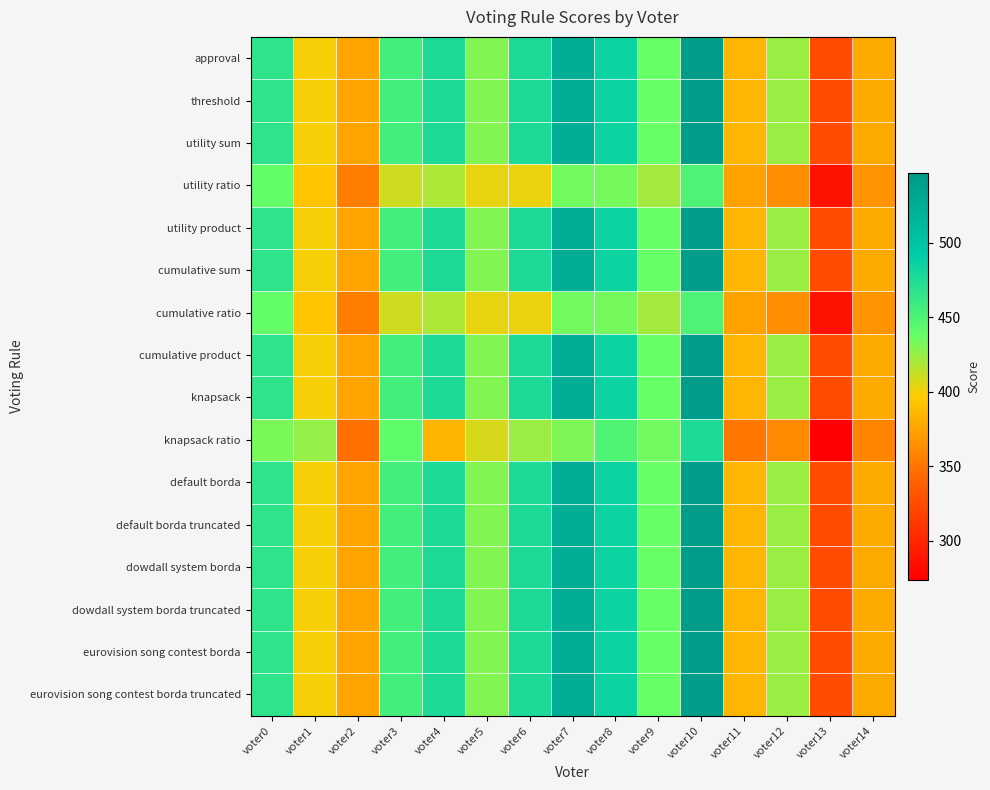

Reading right to left, extract all data points from this chart.

approval: voter14=379	voter13=326	voter12=424	voter11=385	voter10=542	voter9=438	voter8=485	voter7=525	voter6=476	voter5=430	voter4=476	voter3=456	voter2=376	voter1=399	voter0=468
threshold: voter14=379	voter13=326	voter12=424	voter11=385	voter10=542	voter9=438	voter8=485	voter7=525	voter6=476	voter5=430	voter4=476	voter3=456	voter2=376	voter1=399	voter0=468
utility sum: voter14=379	voter13=326	voter12=424	voter11=385	voter10=542	voter9=438	voter8=485	voter7=525	voter6=476	voter5=430	voter4=476	voter3=456	voter2=376	voter1=399	voter0=468
utility ratio: voter14=367	voter13=286	voter12=364	voter11=375	voter10=450	voter9=422	voter8=433	voter7=435	voter6=402	voter5=404	voter4=418	voter3=410	voter2=356	voter1=393	voter0=440
utility product: voter14=379	voter13=326	voter12=424	voter11=385	voter10=542	voter9=438	voter8=485	voter7=525	voter6=476	voter5=430	voter4=476	voter3=456	voter2=376	voter1=399	voter0=468
cumulative sum: voter14=379	voter13=326	voter12=424	voter11=385	voter10=542	voter9=438	voter8=485	voter7=525	voter6=476	voter5=430	voter4=476	voter3=456	voter2=376	voter1=399	voter0=468
cumulative ratio: voter14=367	voter13=286	voter12=364	voter11=375	voter10=450	voter9=422	voter8=433	voter7=435	voter6=402	voter5=404	voter4=418	voter3=410	voter2=356	voter1=393	voter0=440
cumulative product: voter14=379	voter13=326	voter12=424	voter11=385	voter10=542	voter9=438	voter8=485	voter7=525	voter6=476	voter5=430	voter4=476	voter3=456	voter2=376	voter1=399	voter0=468
knapsack: voter14=379	voter13=326	voter12=424	voter11=385	voter10=542	voter9=438	voter8=485	voter7=525	voter6=476	voter5=430	voter4=476	voter3=456	voter2=376	voter1=399	voter0=468
knapsack ratio: voter14=359	voter13=274	voter12=362	voter11=351	voter10=476	voter9=434	voter8=449	voter7=431	voter6=424	voter5=408	voter4=384	voter3=442	voter2=348	voter1=425	voter0=432
default borda: voter14=379	voter13=326	voter12=424	voter11=385	voter10=542	voter9=438	voter8=485	voter7=525	voter6=476	voter5=430	voter4=476	voter3=456	voter2=376	voter1=399	voter0=468
default borda truncated: voter14=379	voter13=326	voter12=424	voter11=385	voter10=542	voter9=438	voter8=485	voter7=525	voter6=476	voter5=430	voter4=476	voter3=456	voter2=376	voter1=399	voter0=468
dowdall system borda: voter14=379	voter13=326	voter12=424	voter11=385	voter10=542	voter9=438	voter8=485	voter7=525	voter6=476	voter5=430	voter4=476	voter3=456	voter2=376	voter1=399	voter0=468
dowdall system borda truncated: voter14=379	voter13=326	voter12=424	voter11=385	voter10=542	voter9=438	voter8=485	voter7=525	voter6=476	voter5=430	voter4=476	voter3=456	voter2=376	voter1=399	voter0=468
eurovision song contest borda: voter14=379	voter13=326	voter12=424	voter11=385	voter10=542	voter9=438	voter8=485	voter7=525	voter6=476	voter5=430	voter4=476	voter3=456	voter2=376	voter1=399	voter0=468
eurovision song contest borda truncated: voter14=379	voter13=326	voter12=424	voter11=385	voter10=542	voter9=438	voter8=485	voter7=525	voter6=476	voter5=430	voter4=476	voter3=456	voter2=376	voter1=399	voter0=468